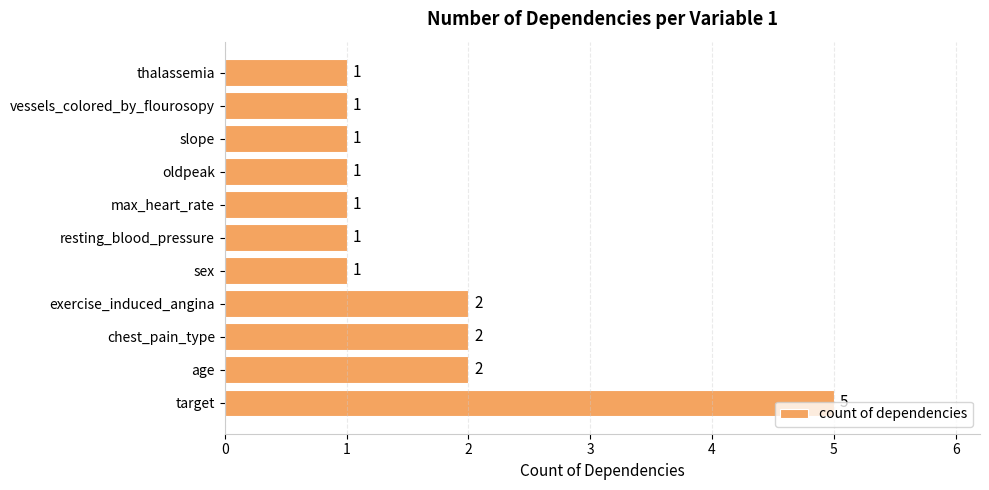

Which category has the highest value across all series?

target